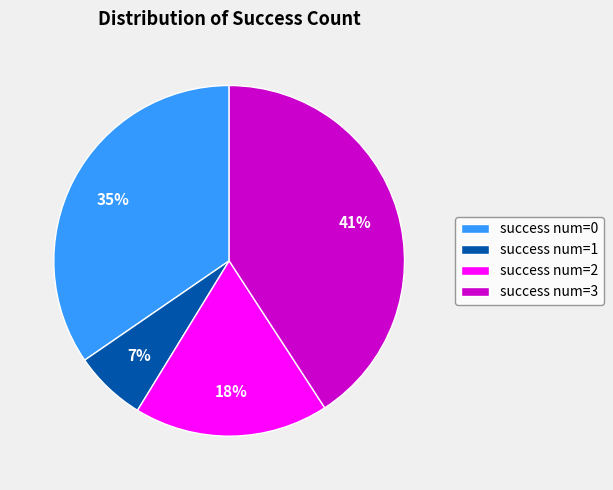

Rank the categories by value from lowest to highest.

success num=1, success num=2, success num=0, success num=3